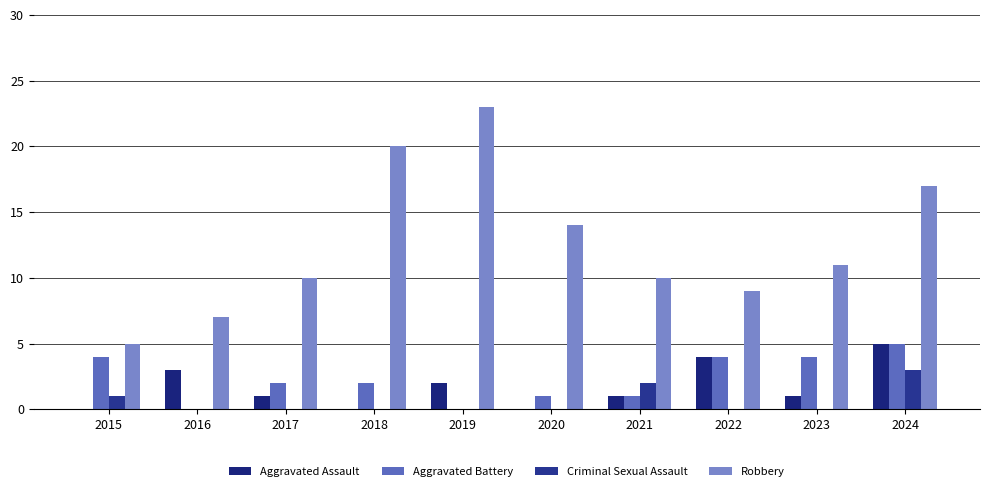

What is the lowest value of the Robbery series?

5